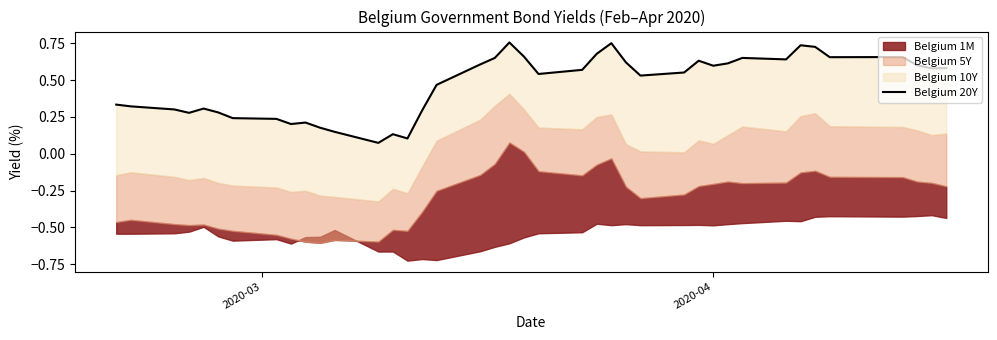

How many categories are shown in the chart?

40